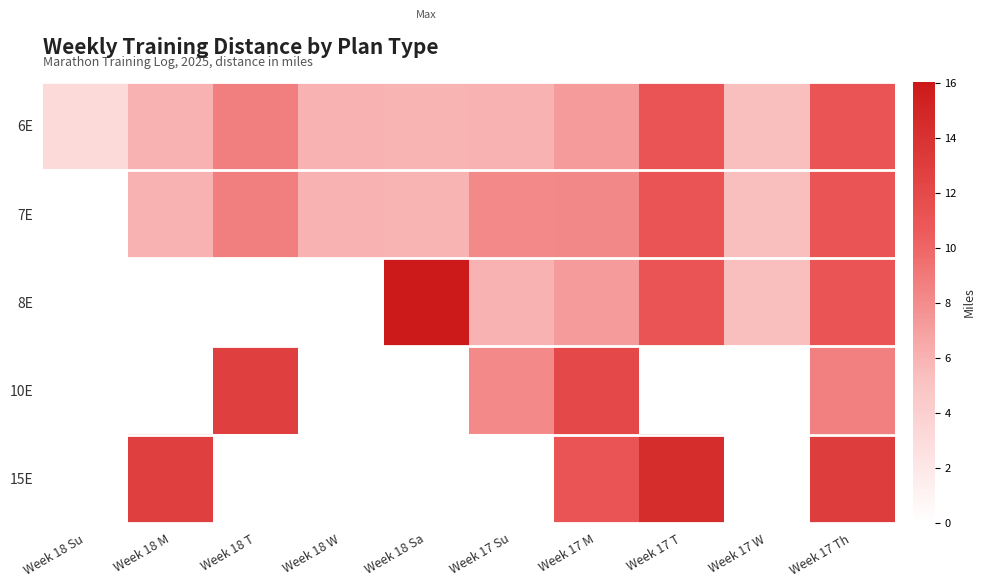

What is the difference between the highest and lowest values at Week 17 Su?

8.2